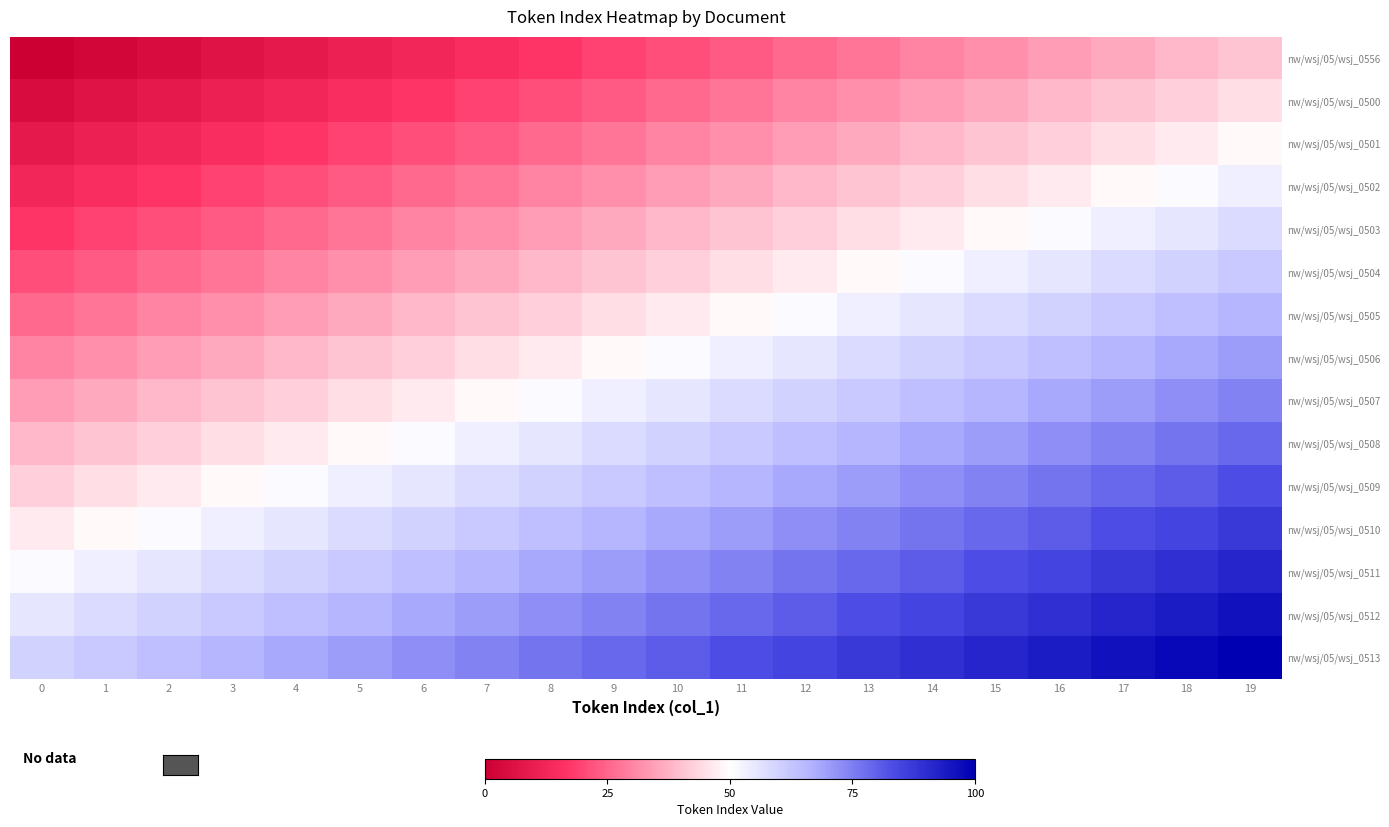

Between 8 and 12, which is larger?

12